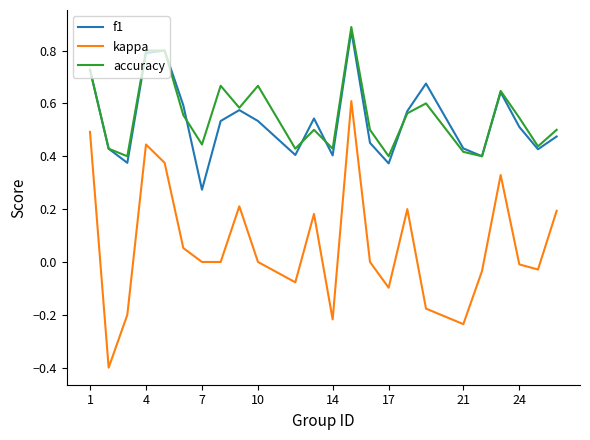

Which series has the largest range (max minus min)?

kappa